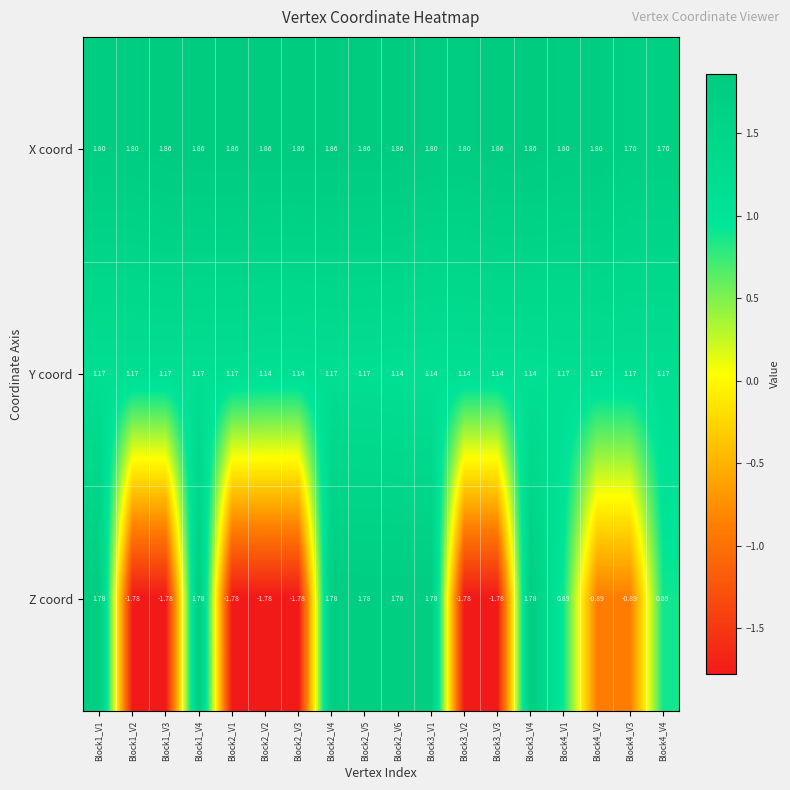

Which series has the widest spread of values?

Z coord